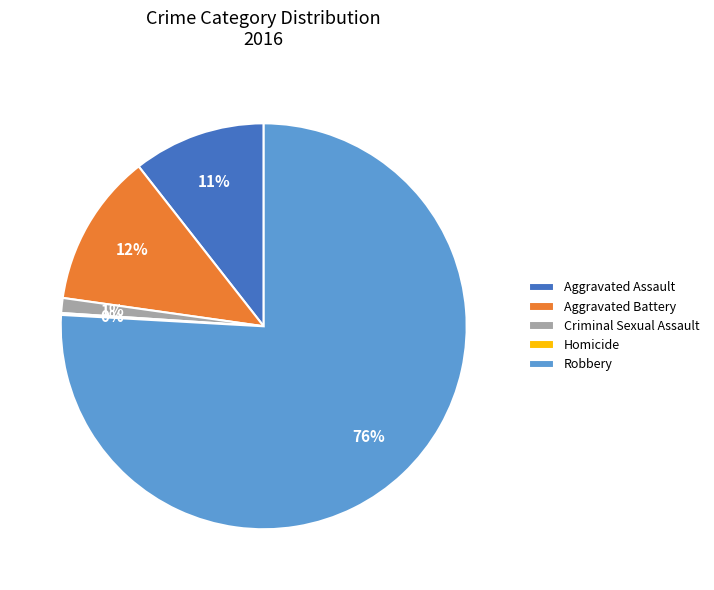

Is the sum of Aggravated Assault and Criminal Sexual Assault greater than half?

No